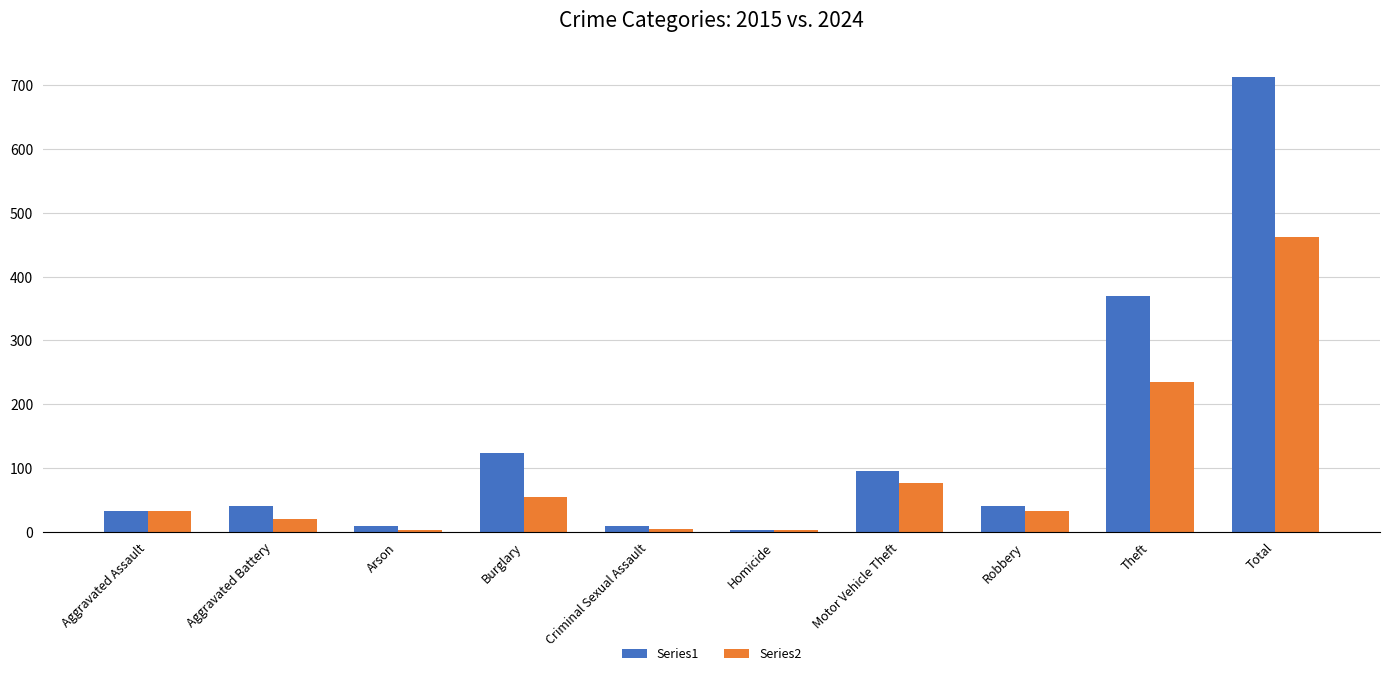

Is the value of Series1 at Aggravated Assault greater than the value of Series2 at Criminal Sexual Assault?

Yes